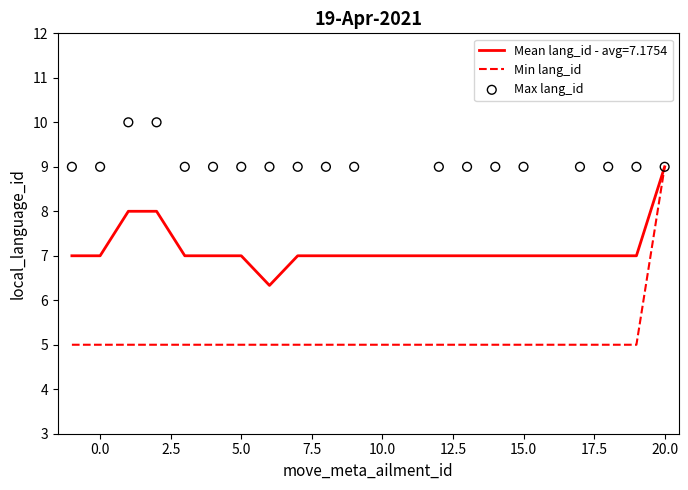

Which series has the widest spread of Y values?

Min lang_id